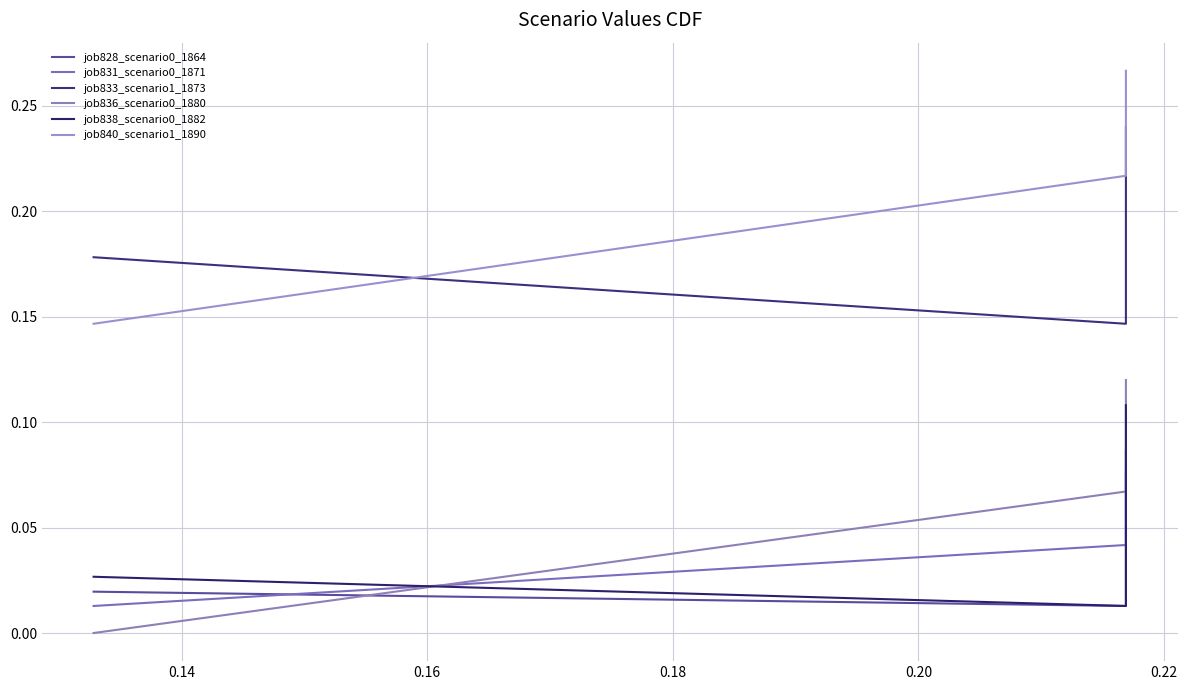

Reading left to right, list all the values displayed in this chart.

job828_scenario0_1864: 0.0	0.0	0.1
job831_scenario0_1871: 0.0	0.0	0.1
job833_scenario1_1873: 0.2	0.1	0.2
job836_scenario0_1880: 0.0	0.1	0.1
job838_scenario0_1882: 0.0	0.0	0.1
job840_scenario1_1890: 0.1	0.2	0.3